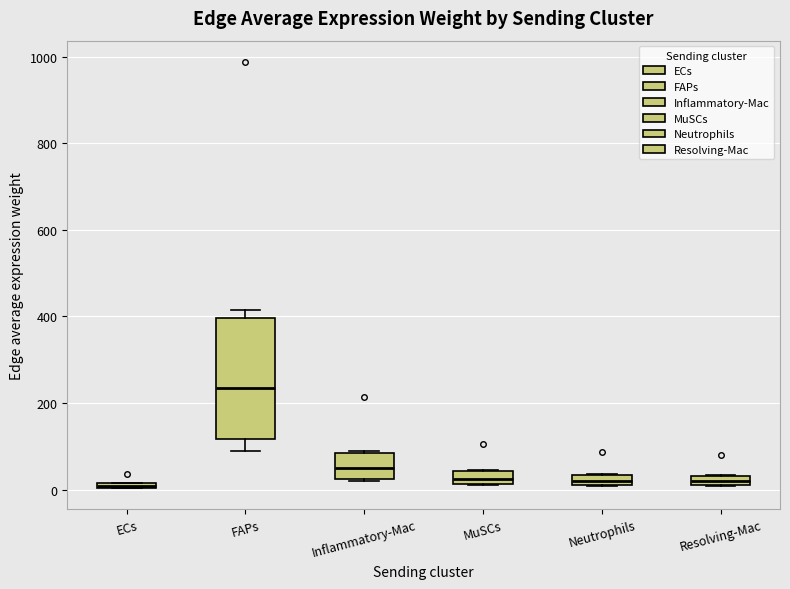

Which box has the highest median line?

FAPs